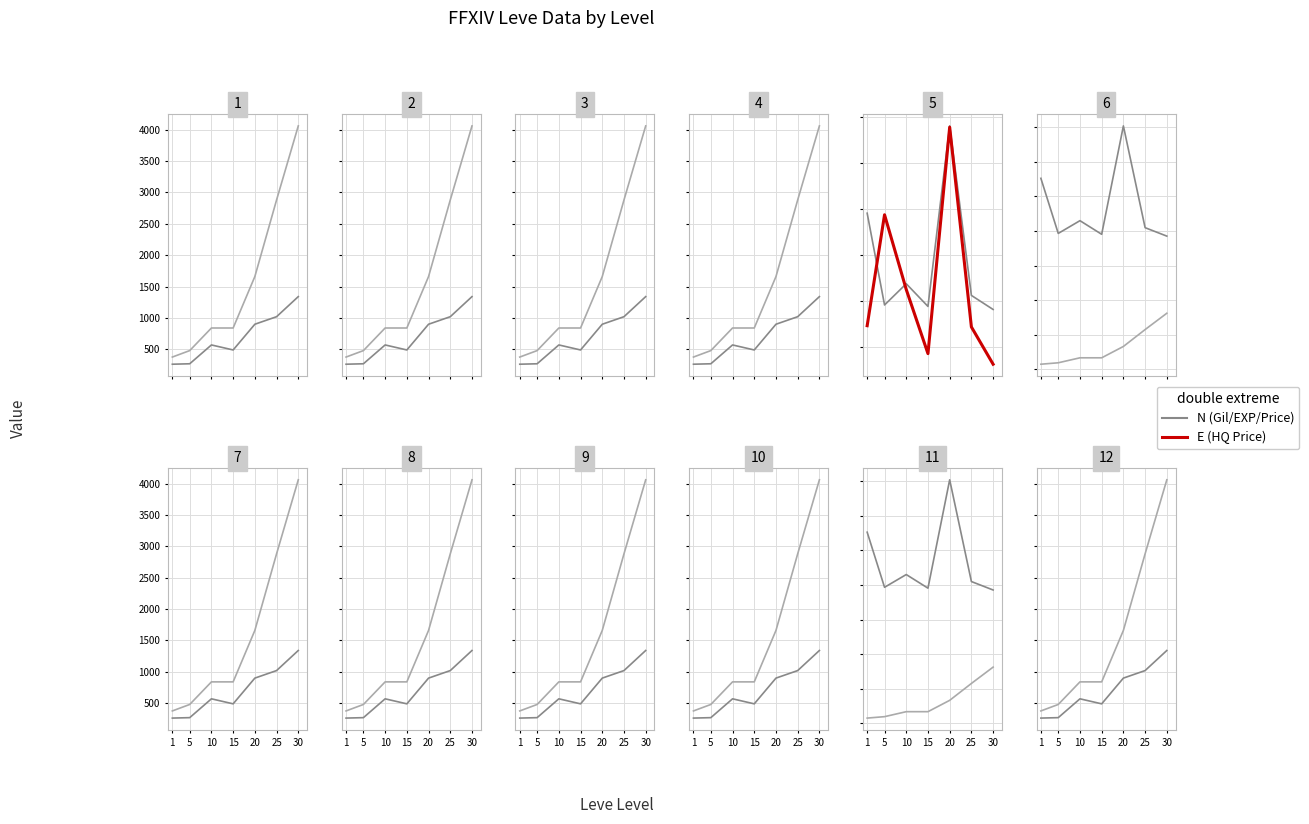

What is the value of the Leve Gil (avg) point at the 3rd from the left?

570